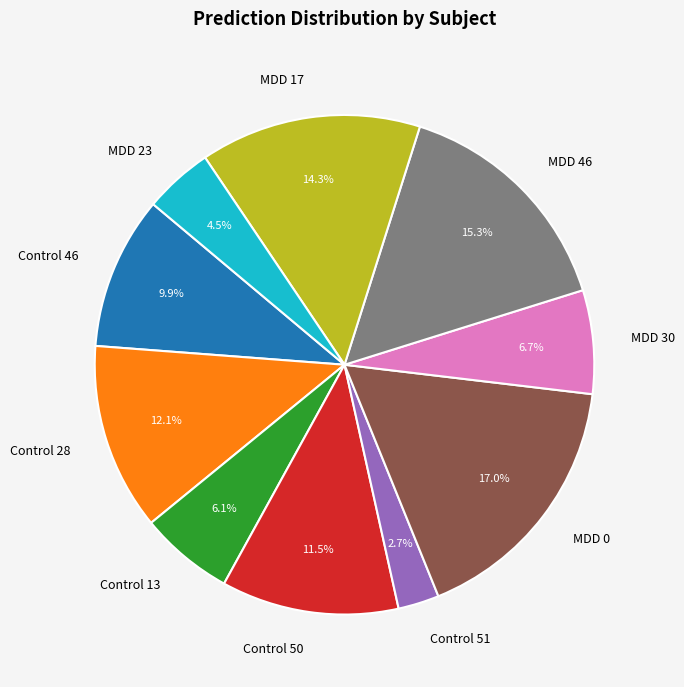

How many slices are in this pie chart?

10